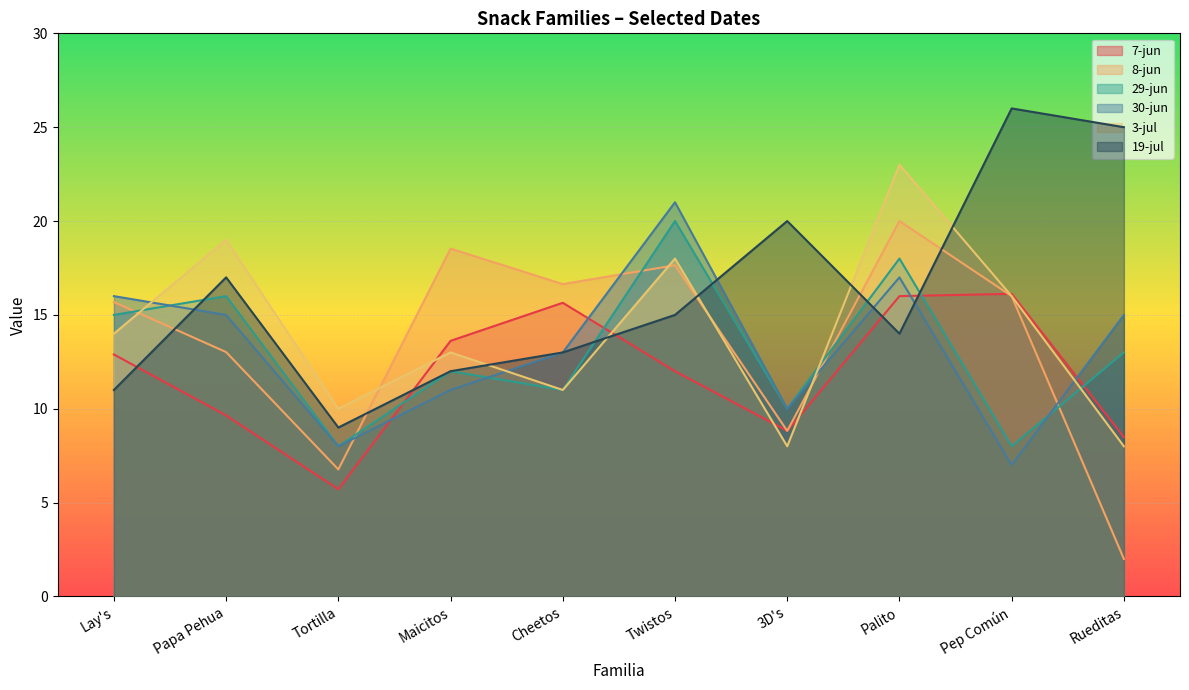

At which label does 29-jun reach its peak?

Twistos